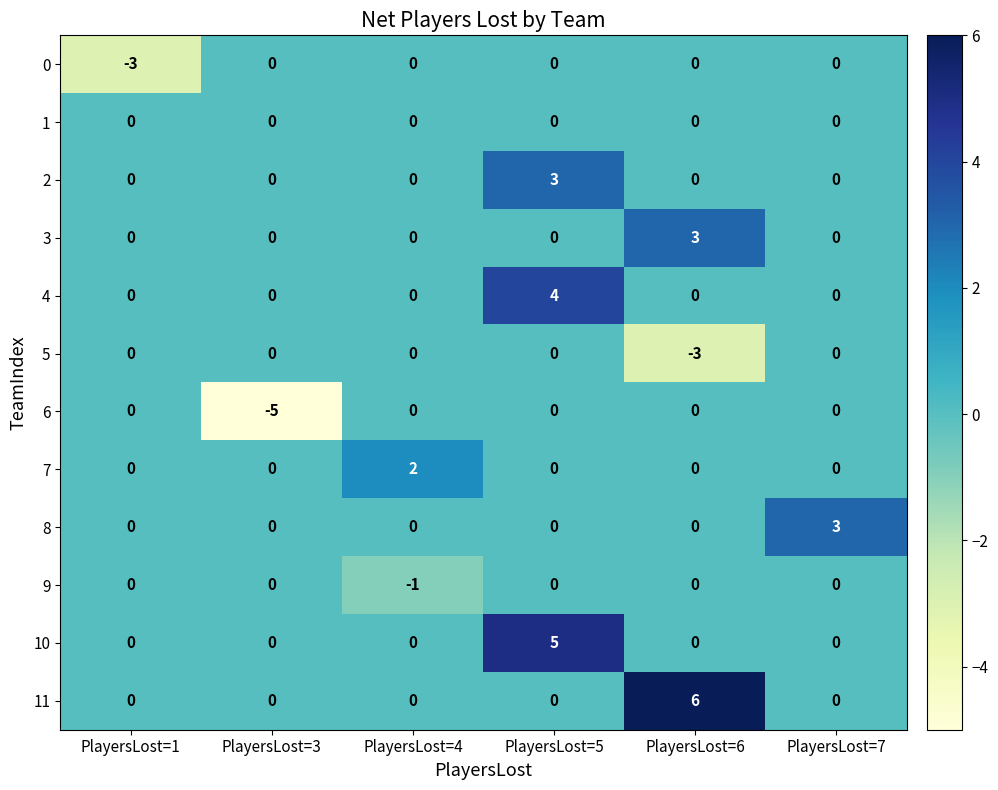

How many data points in 11 are above 0?

1